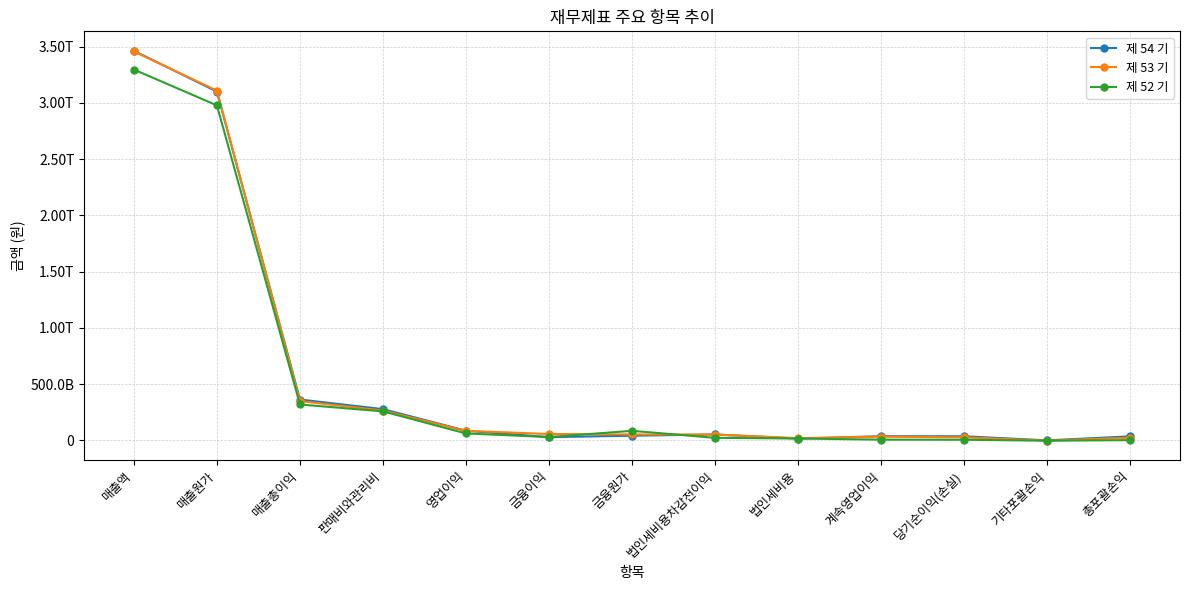

In 제 52 기, how many points are higher than both neighbors (excluding endpoints)?

1